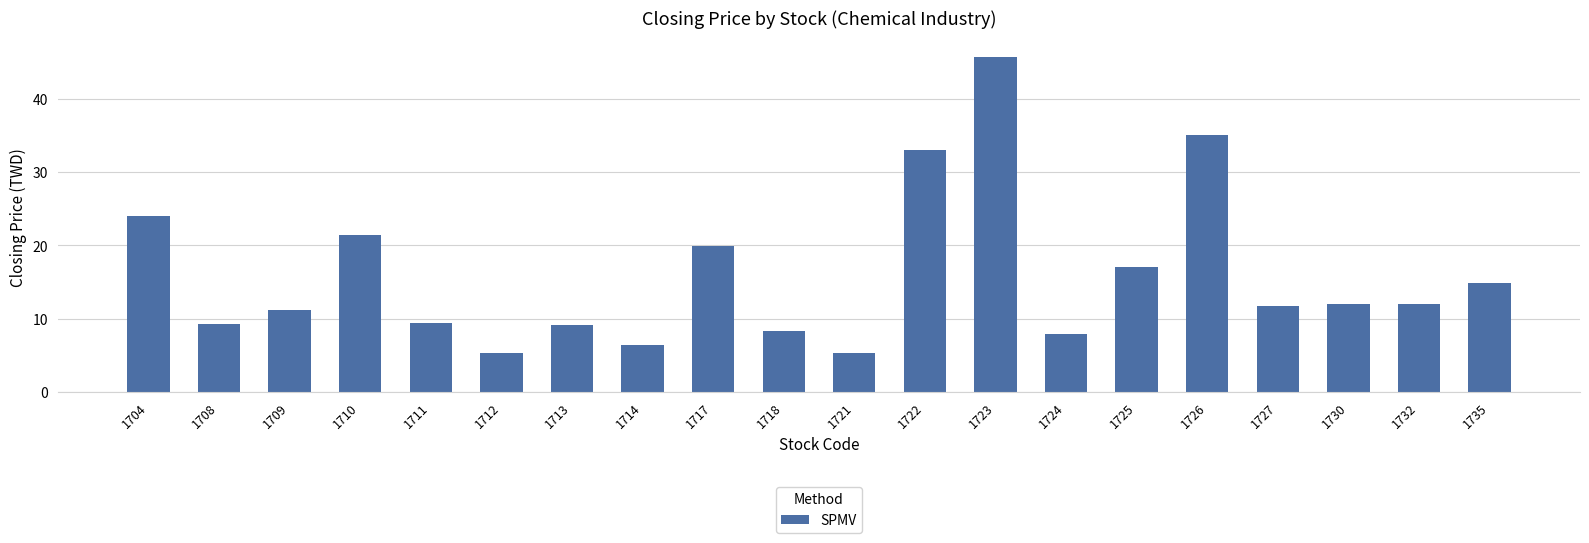

Does the chart contain any negative values?

No